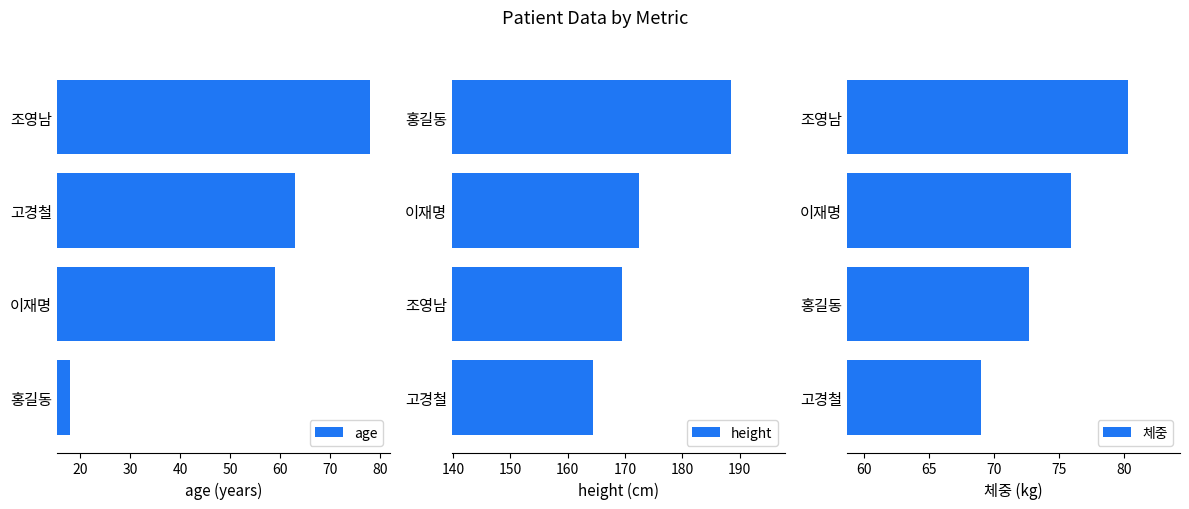

What is the greatest value displayed?

188.5